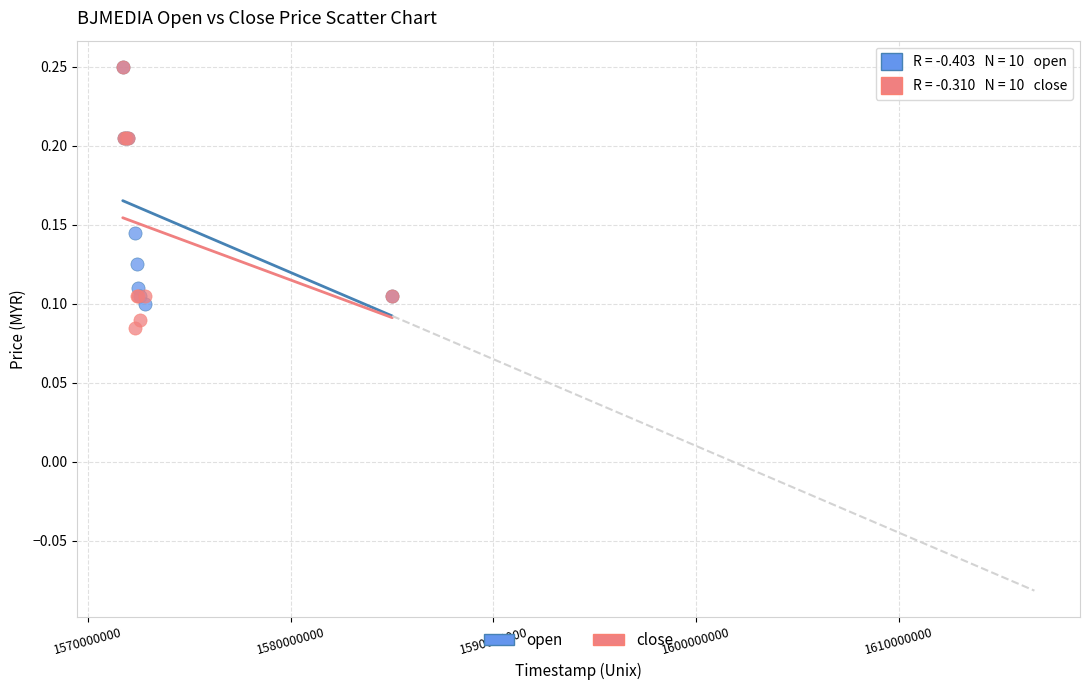

Which series contains the lowest Y value?

close